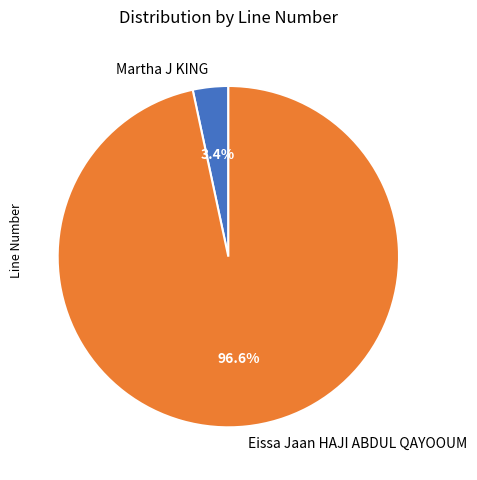

The Martha J KING slice represents 9% of the pie. True or false?

False